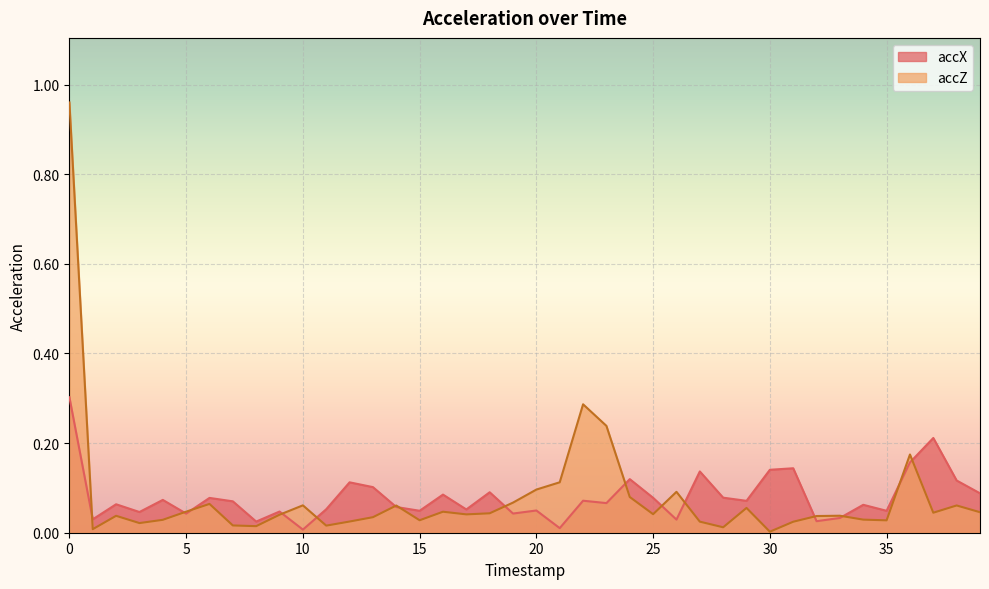

Rank the series by their average value, from lowest to highest.

accX, accZ